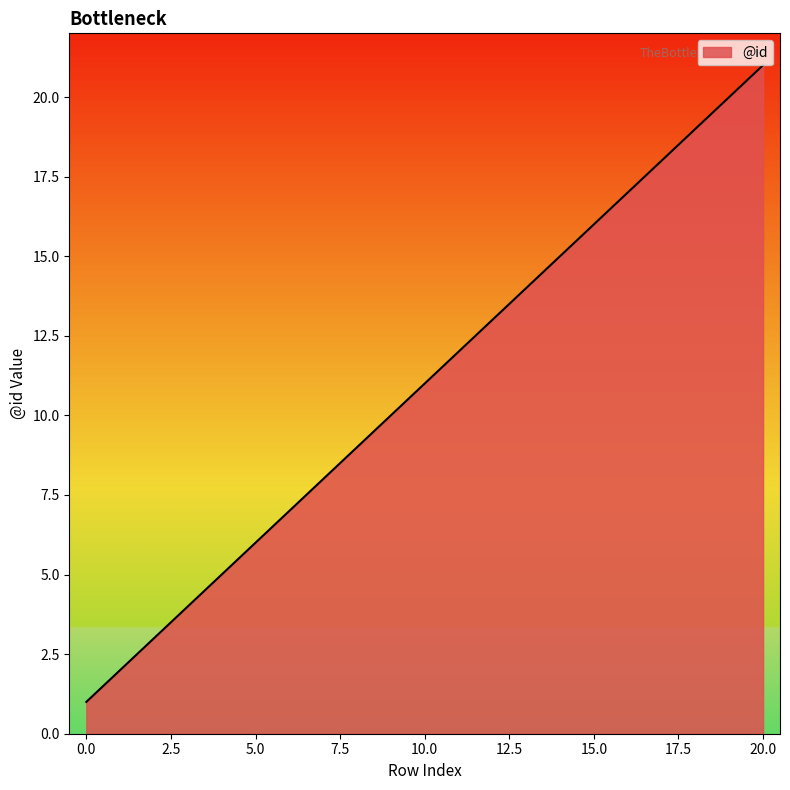

What is the difference between the maximum and minimum values?

20